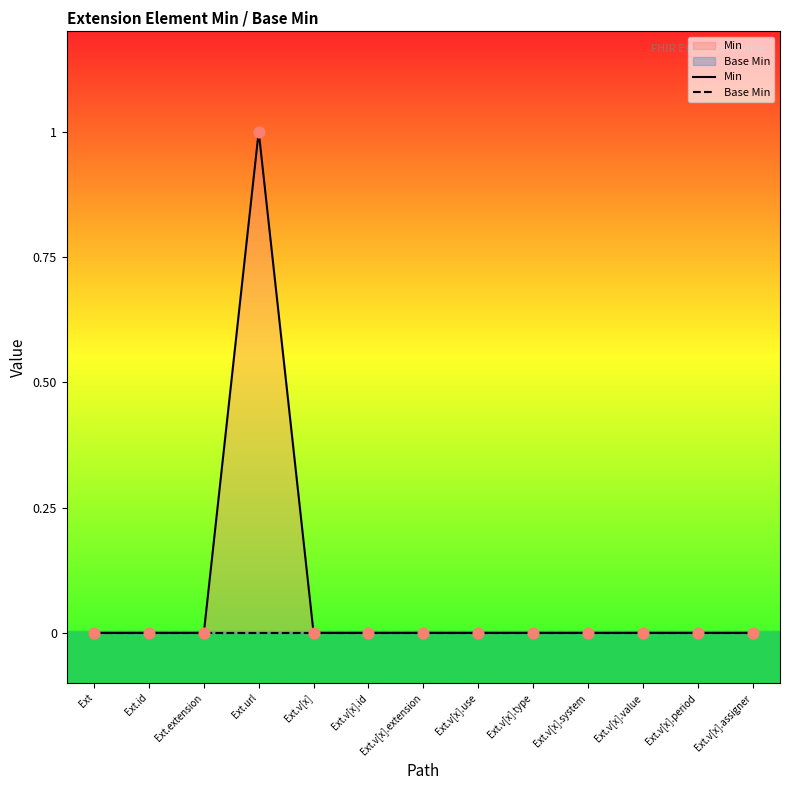

Which series reaches the minimum Y coordinate?

Min